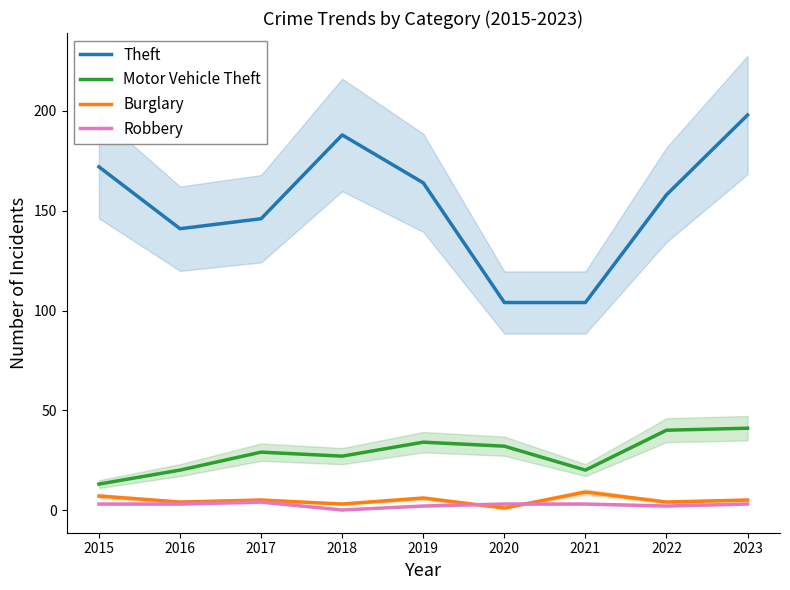

Is the value of Robbery at 2017 greater than the value of Theft at 2021?

No